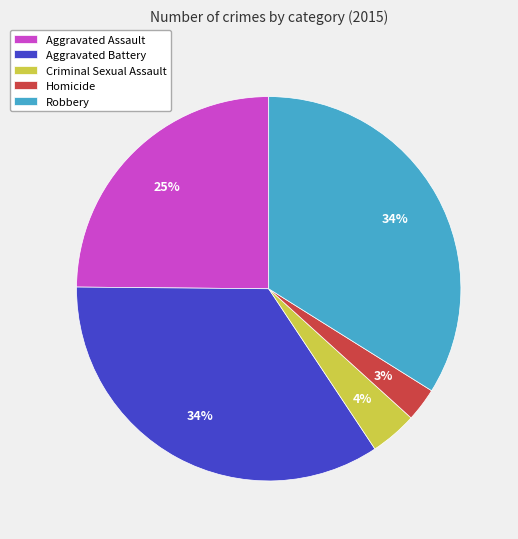

Combined, do Aggravated Battery and Robbery account for over 50%?

Yes